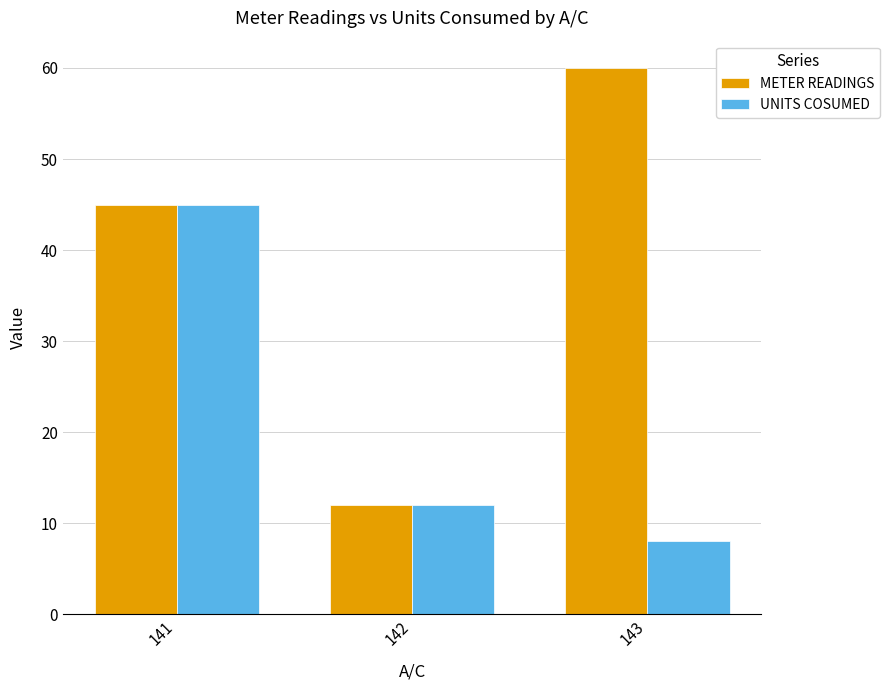

Reading left to right, transcribe all the data shown in this chart.

METER READINGS: 141=45	142=12	143=60
UNITS COSUMED: 141=45	142=12	143=8